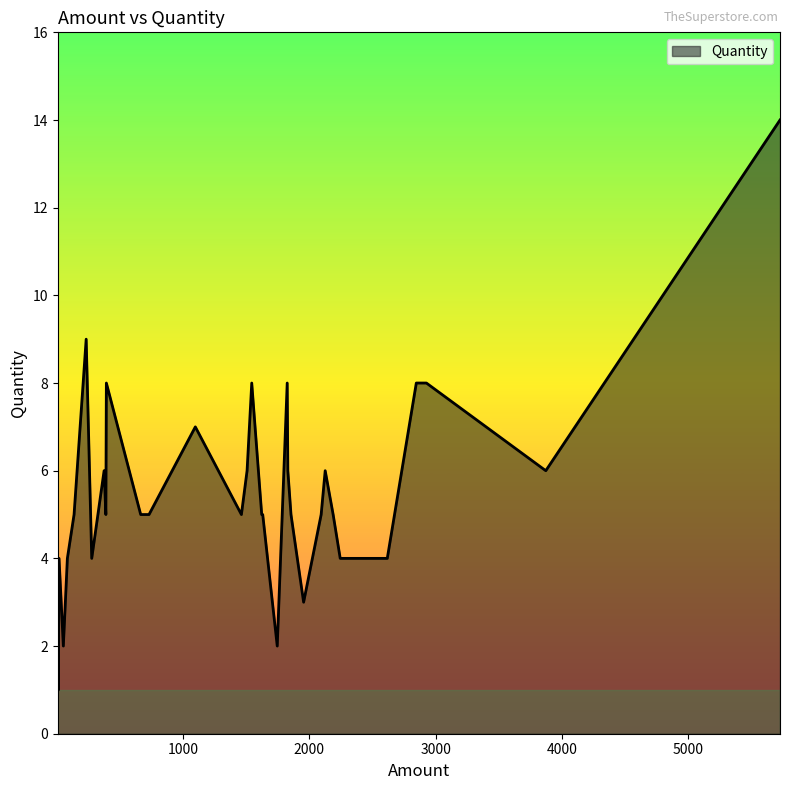

Reading left to right, list all the values displayed in this chart.

1096=7	5729=14	2927=8	2847=8	2617=4	2244=4	275=4	387=5	50=2	135=5	231=9	2125=6	3873=6	729=5	2188=5	6=1	1854=5	6=1	2093=5	7=2	1622=5	1622=5	373=6	82=4	8=2	1954=3	1543=8	1506=6	1829=6	9=3	1461=5	391=8	1824=8	16=4	1745=2	663=5	10=1	1630=5	12=2	12=2